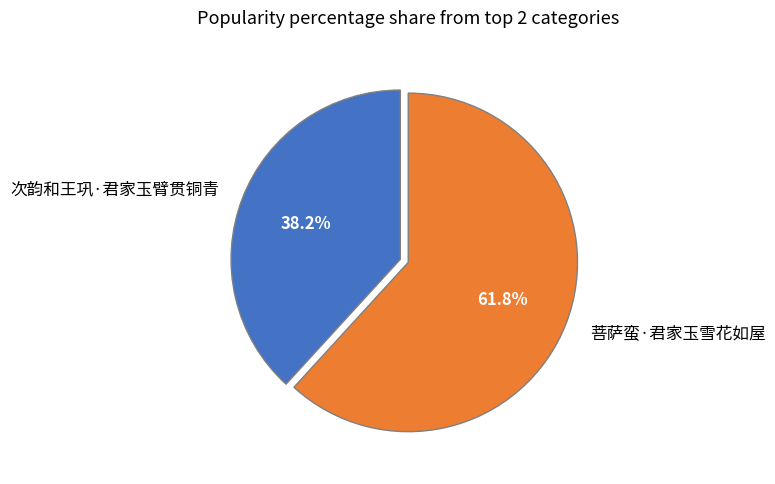

Is 菩萨蛮·君家玉雪花如屋 the majority of the pie?

Yes